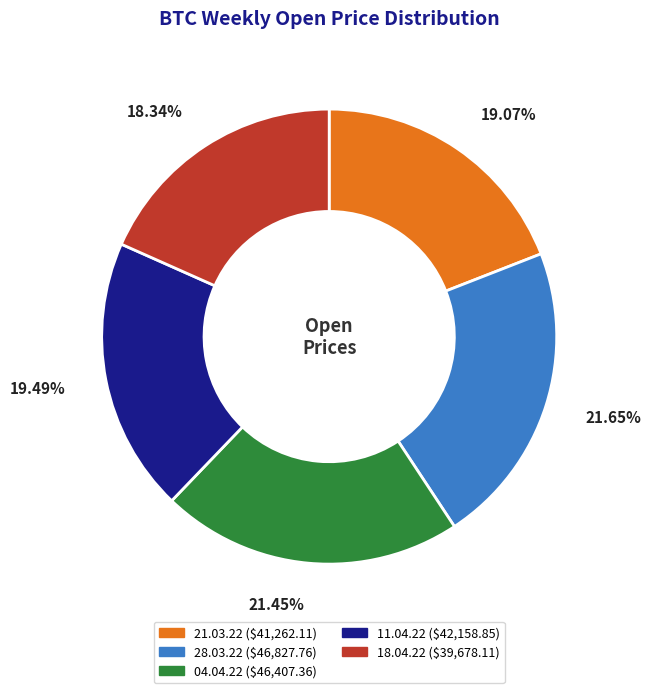

What is the ratio of the value at 04.04.22 to the value at 11.04.22?

1.1